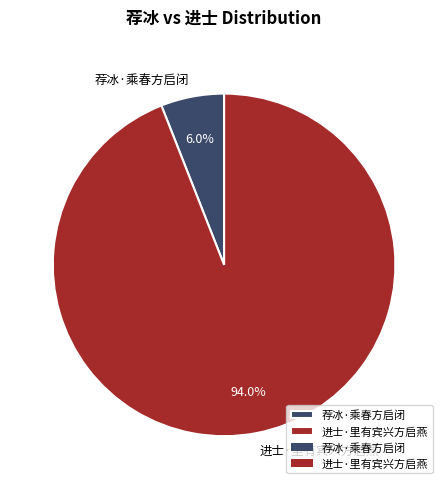

Combined, what portion of the pie is 荐冰·乘春方启闭 and 进士·里有宾兴方启燕?

100.0%